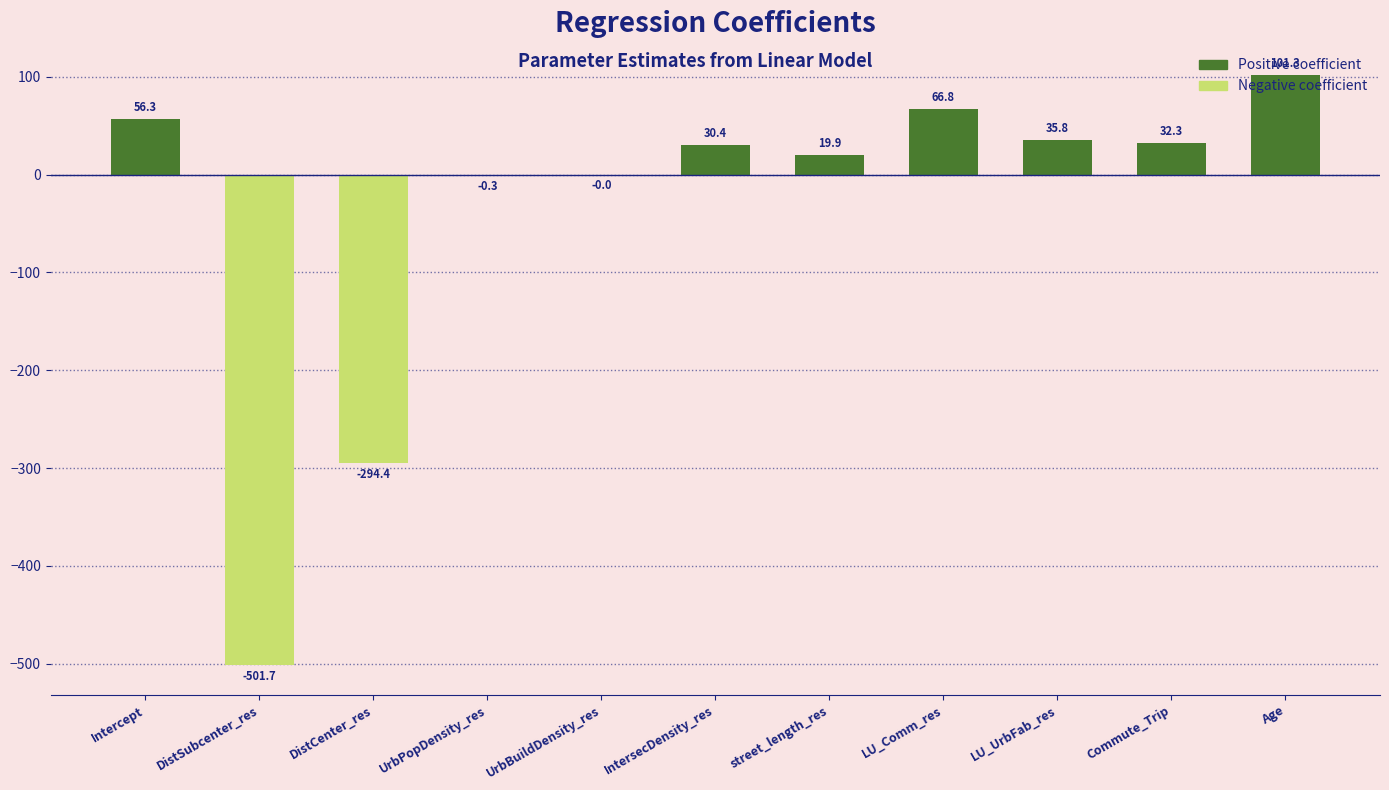

Are the bars grouped side by side (vs. stacked)?

No